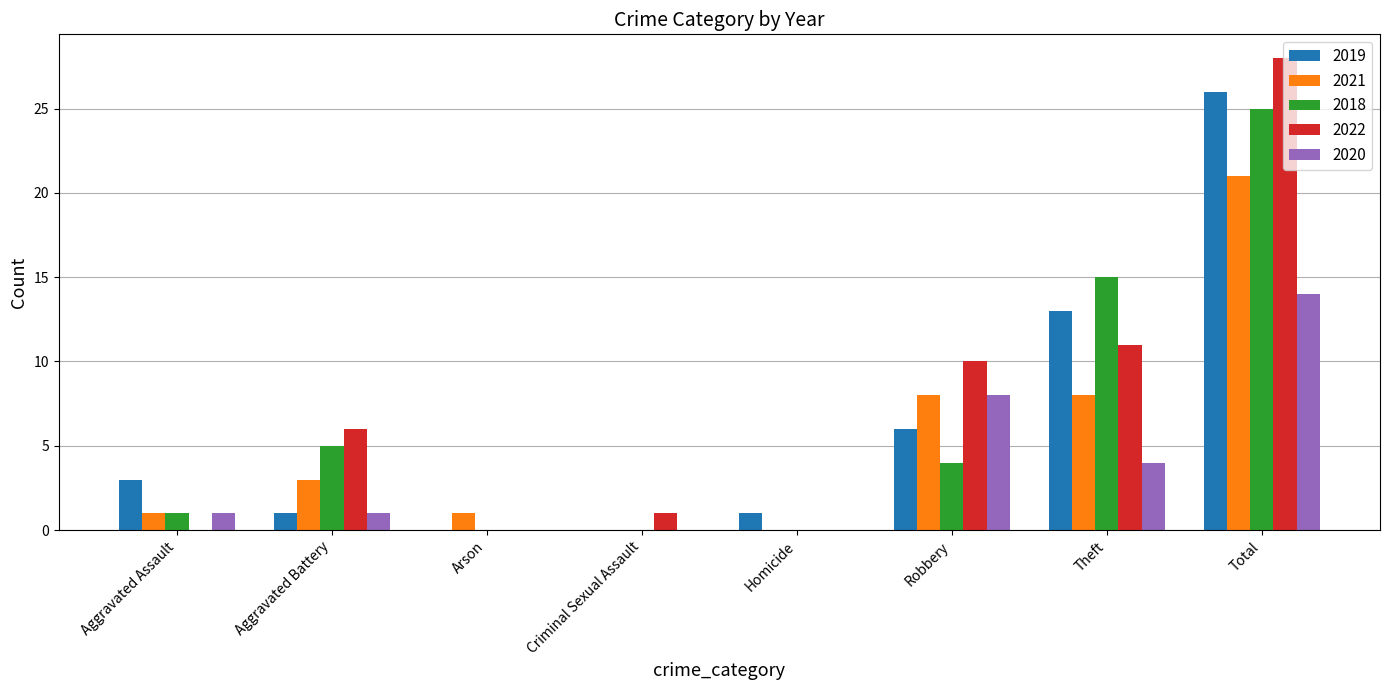

Which category has the highest value in the 2019 series?

Total